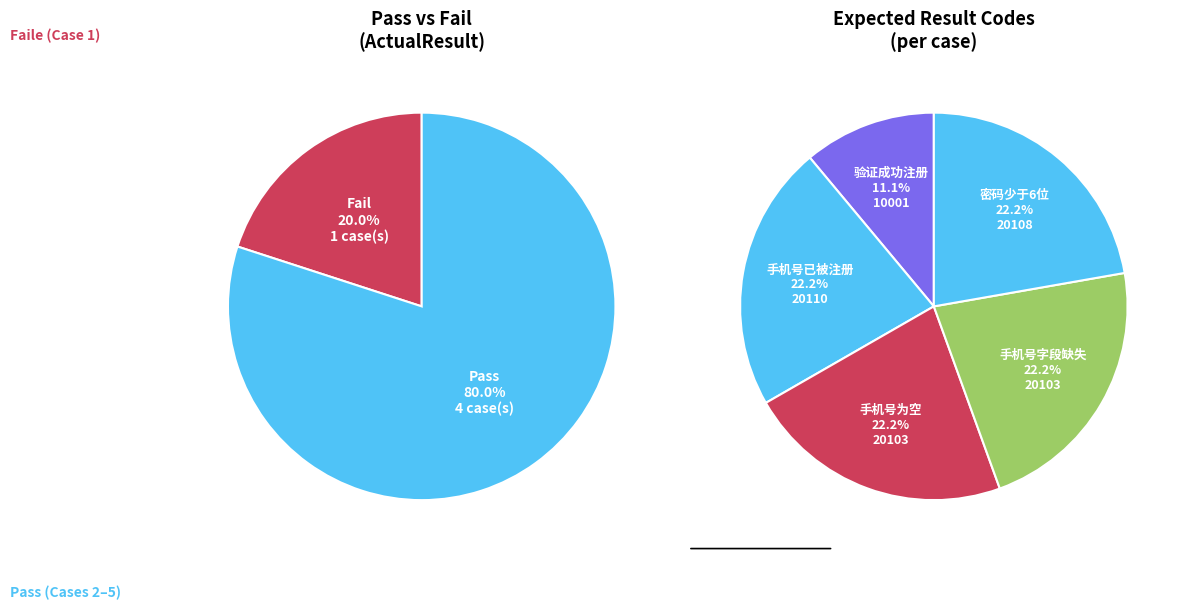

Between Case 1
(10001) and Case 5
(20108), which is larger?

Case 5
(20108)